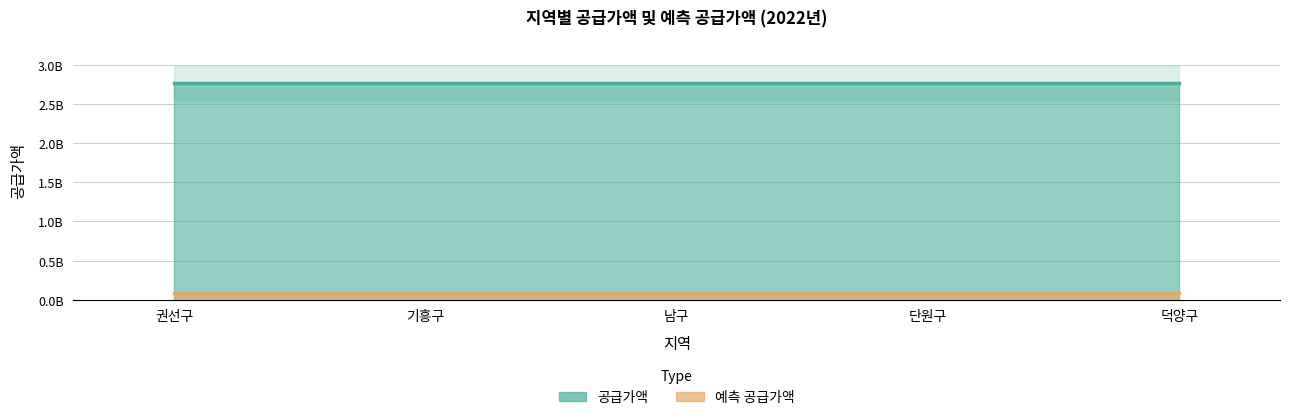

Does the chart display data point markers on the line(s)?

No